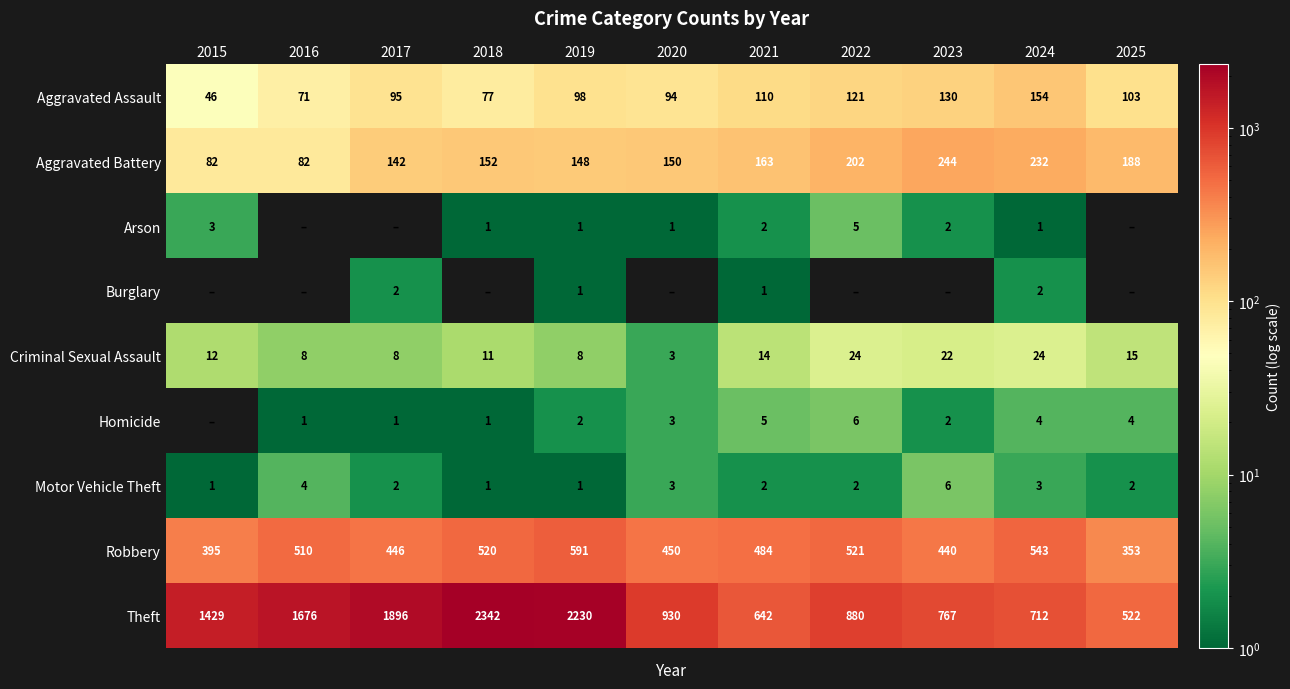

What is the difference between the second highest and minimum values in the Criminal Sexual Assault series?

21